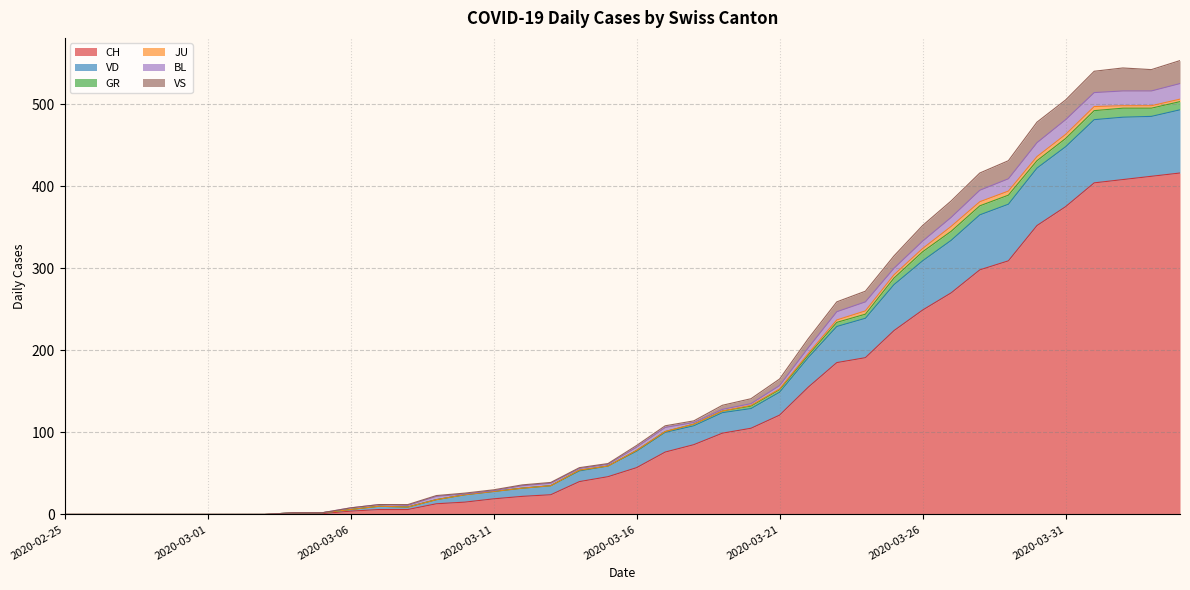

The value of CH at 2020-03-01 is 181. True or false?

False